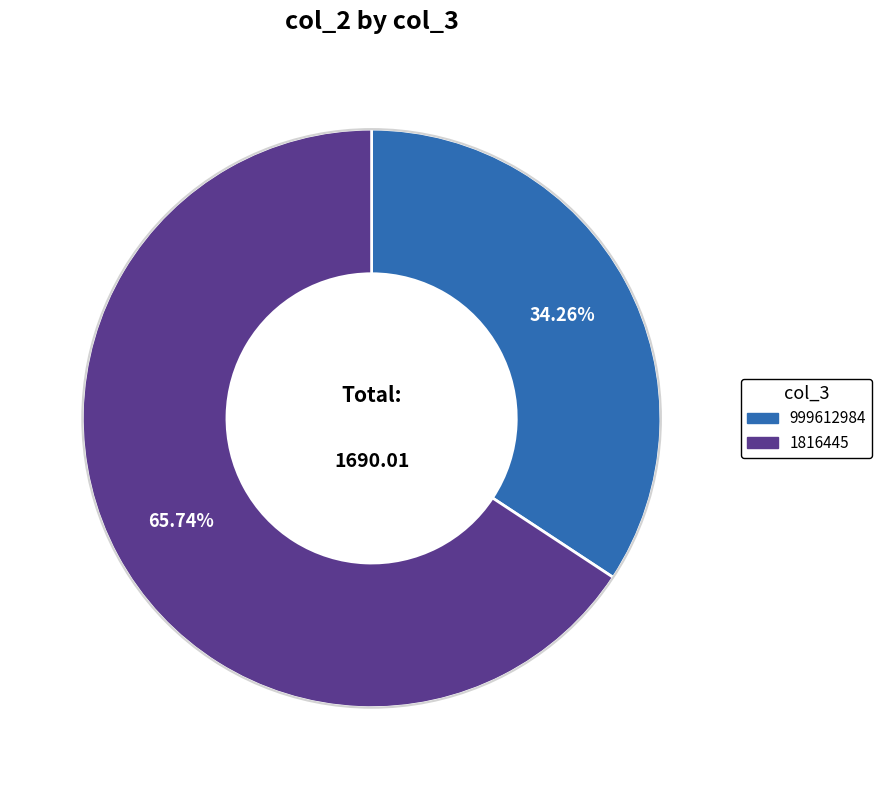

Which slice is the largest?

1816445